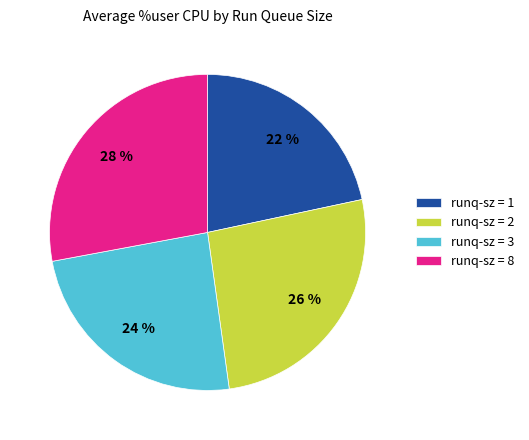

To the nearest percent, what is the difference between the largest and smallest slice percentages?

6%